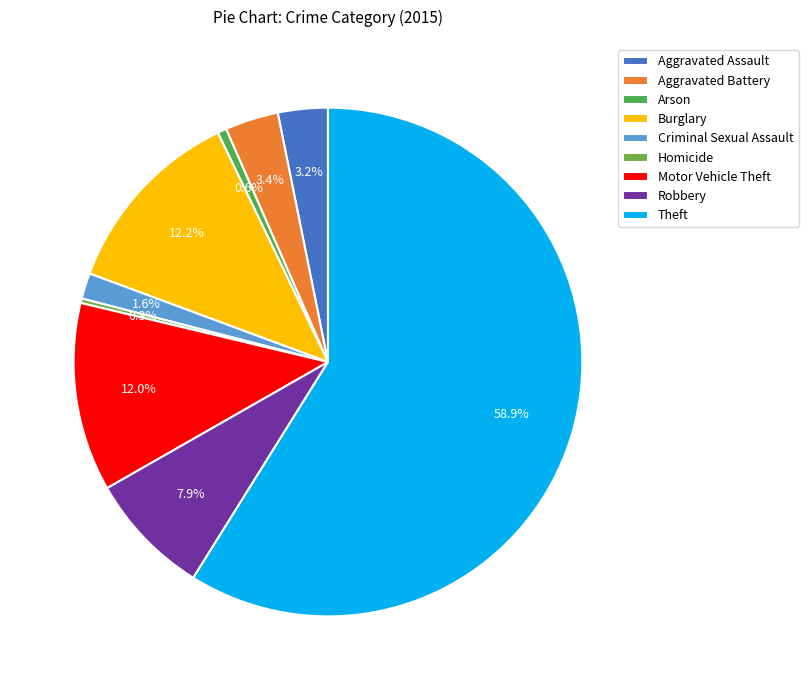

To the nearest percent, what percentage of the pie is Burglary?

12%